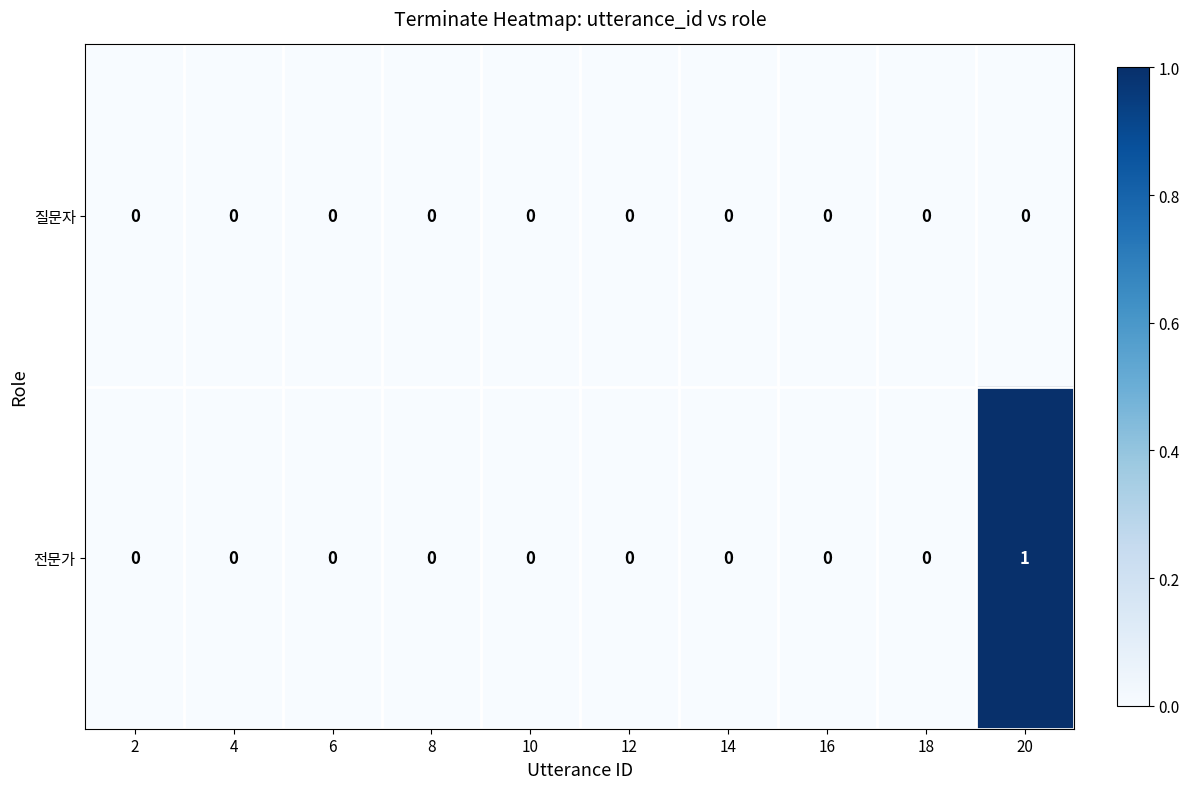

The value of 전문가 at 10 is 1. True or false?

False